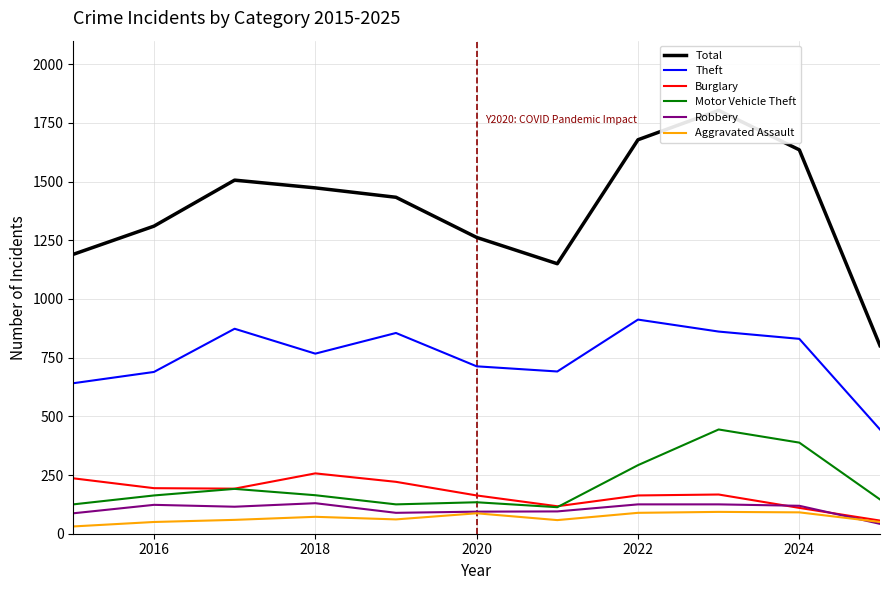

How many values in the Motor Vehicle Theft series are below 163?

5